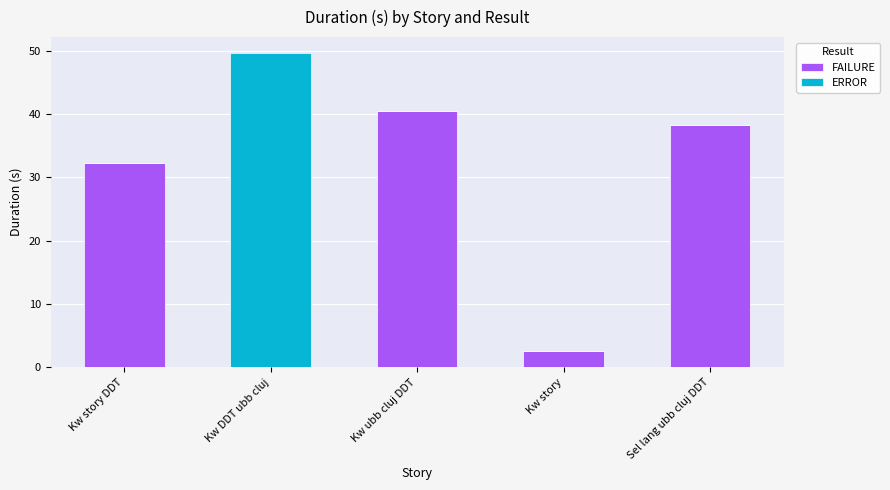

At which category is the sum across all series the highest?

Kw DDT ubb cluj